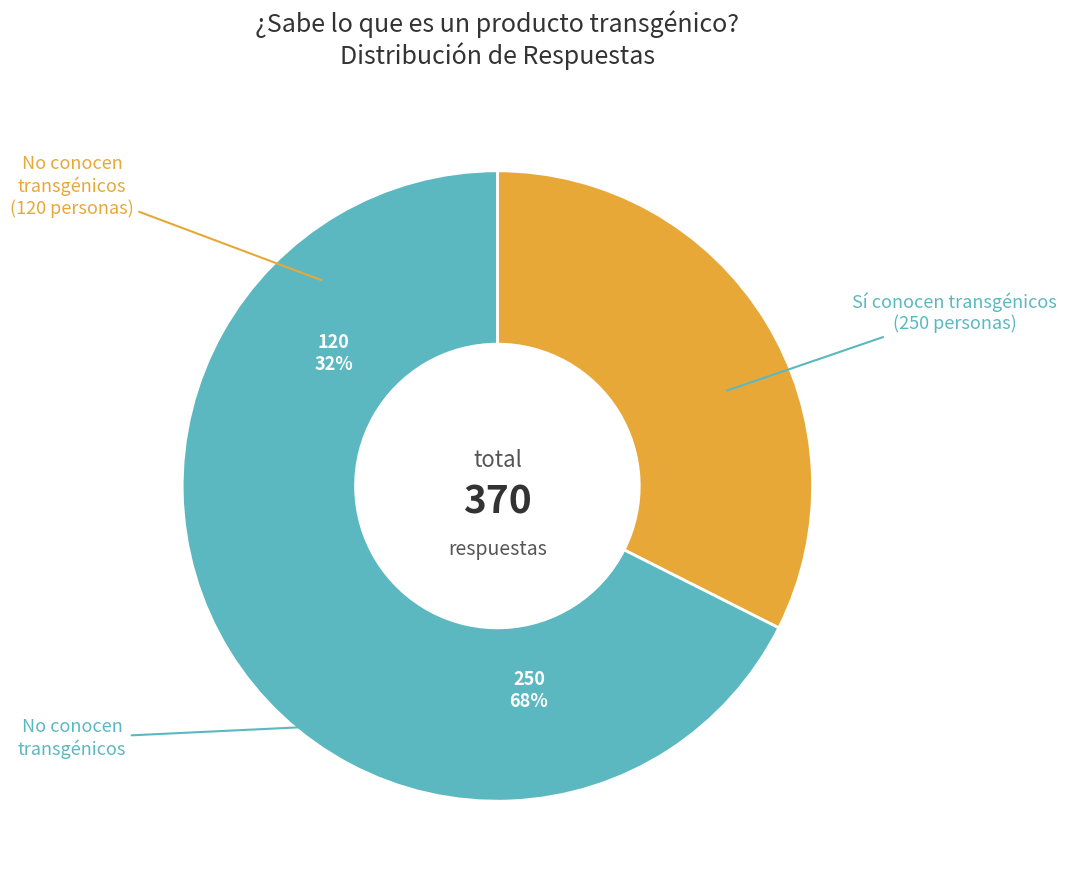

Which category accounts for the majority?

Sí